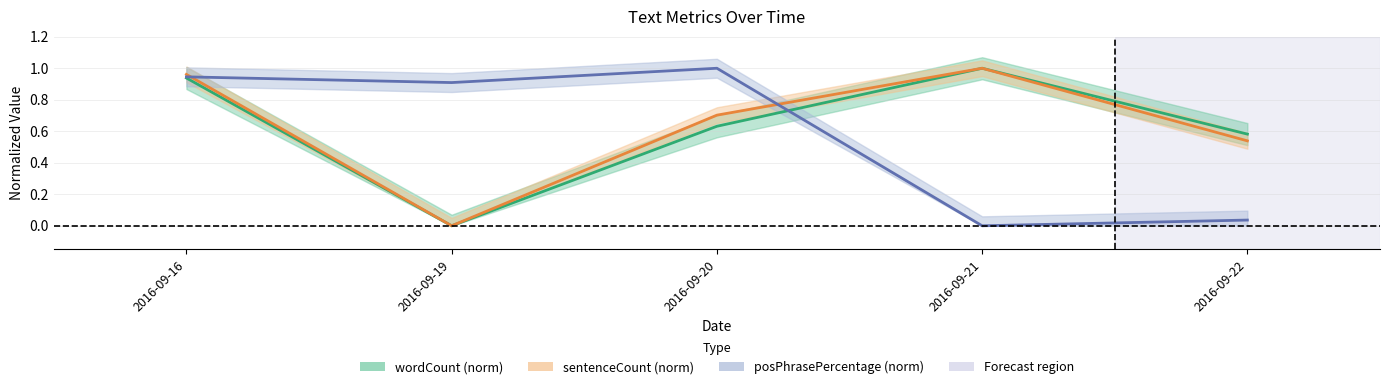

At which label is wordCount closest to 0?

2016-09-19